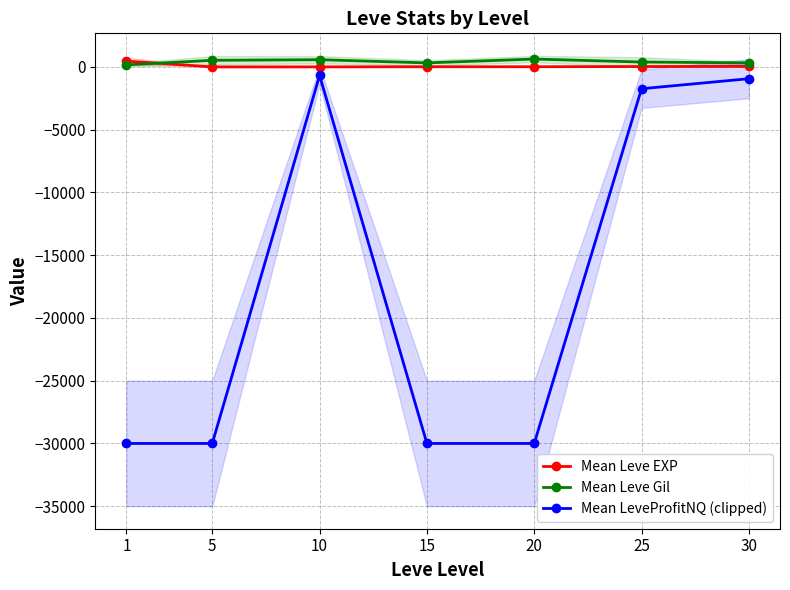

Is it true that Mean Leve Gil equals 391.7 at 25?

True